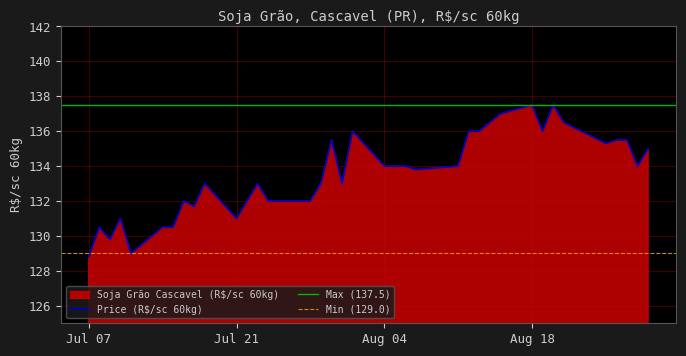

True or false: Price (R$/sc 60kg) has a value of 171.0 at Jul 21.

False